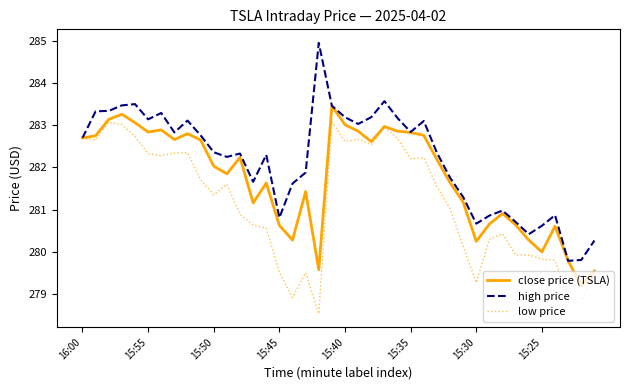

In high price, how many points are lower than both neighbors (excluding endpoints)?

10